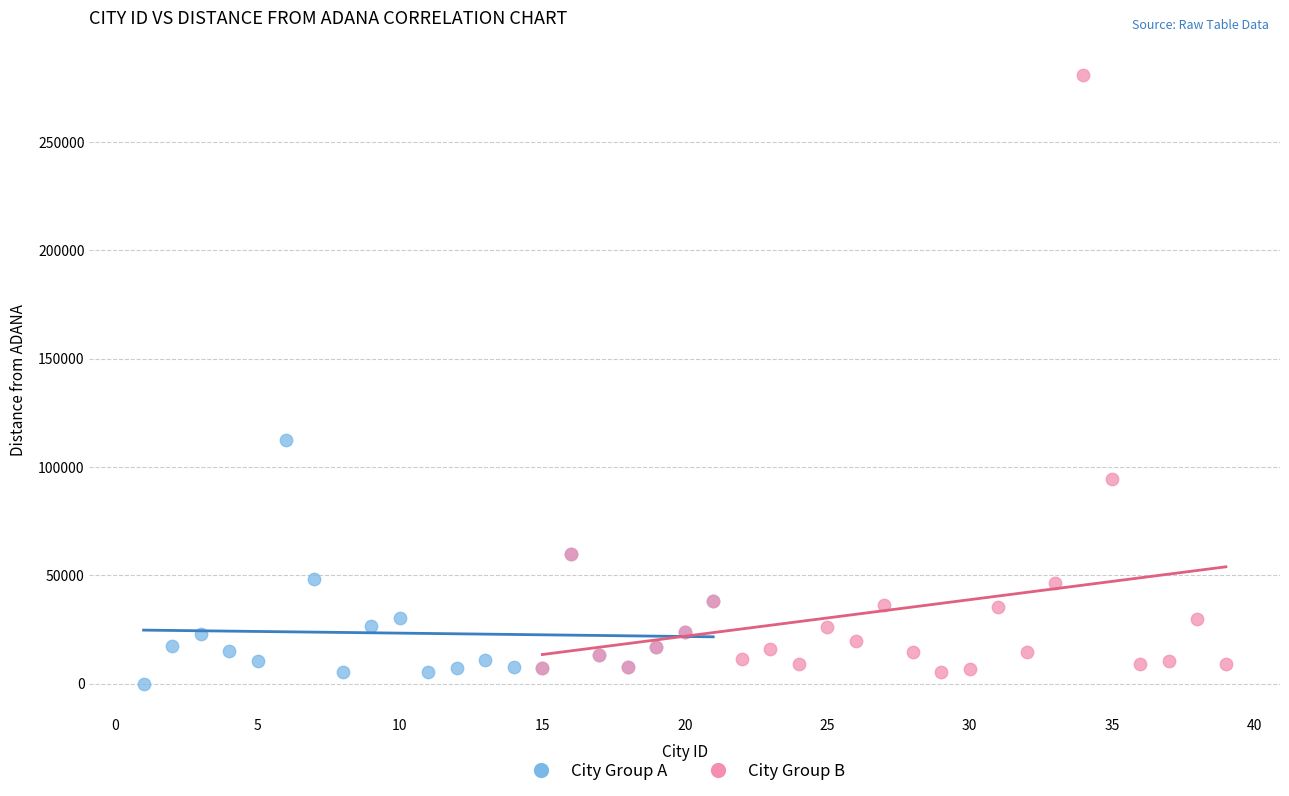

Which series has the widest spread of Y values?

City Group B